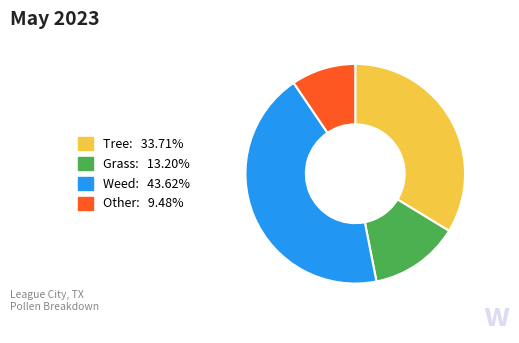

Does any single category account for the majority?

No